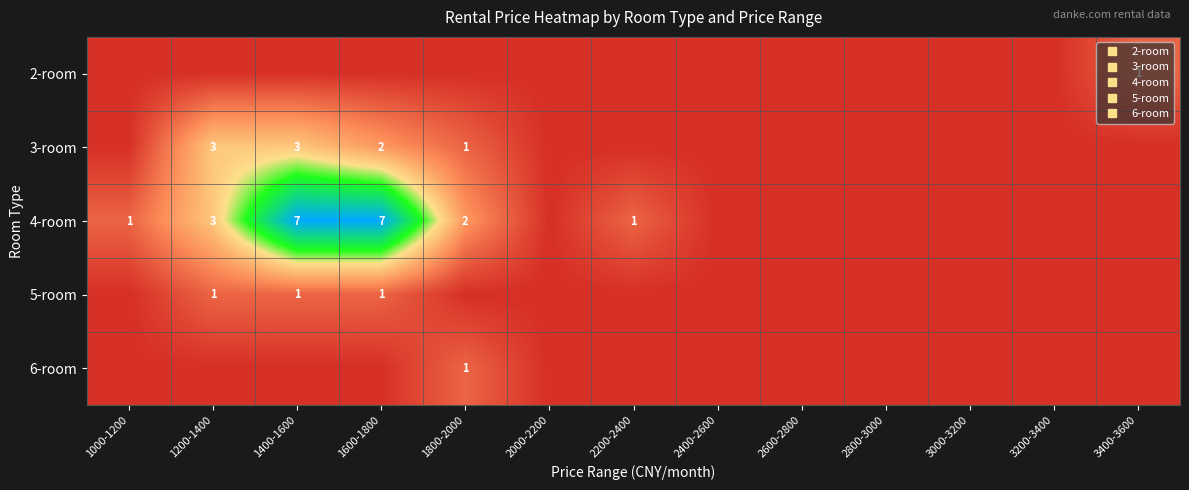

What is the maximum value for 4-room?

7